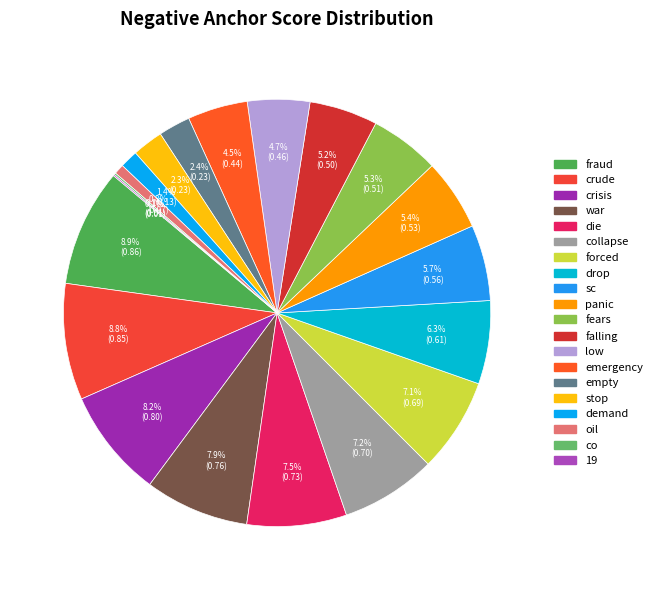

How many segments does this pie chart have?

20